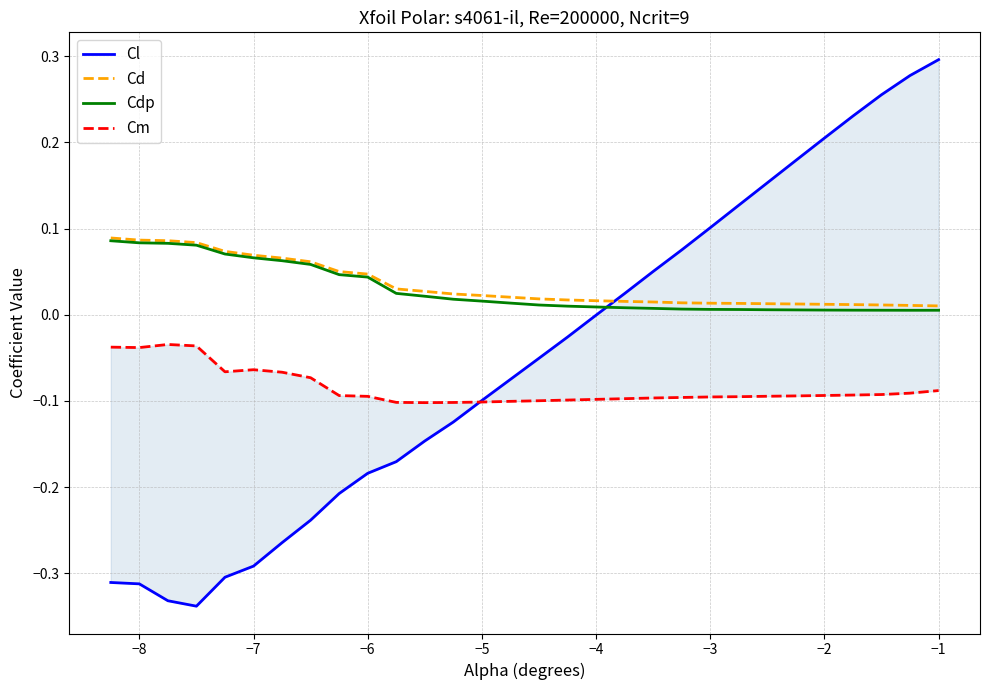

Rank the series by their maximum value, from highest to lowest.

Cl, Cd, Cdp, Cm